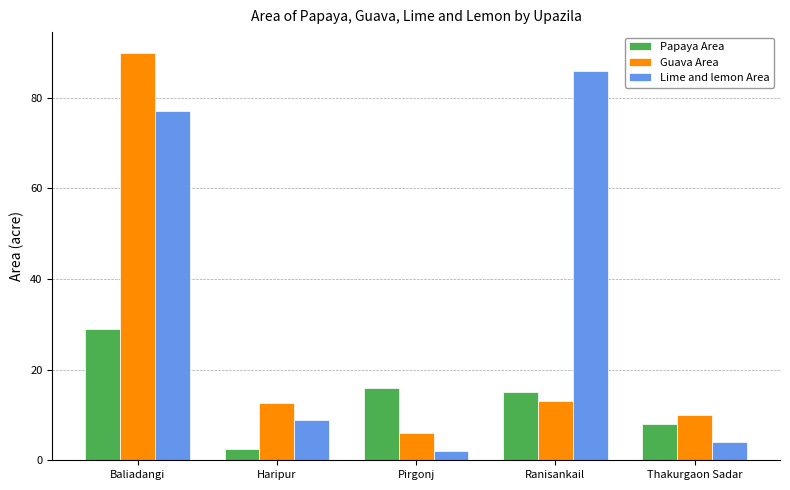

True or false: Lime and lemon Area has a value of 9.0 at Haripur.

True